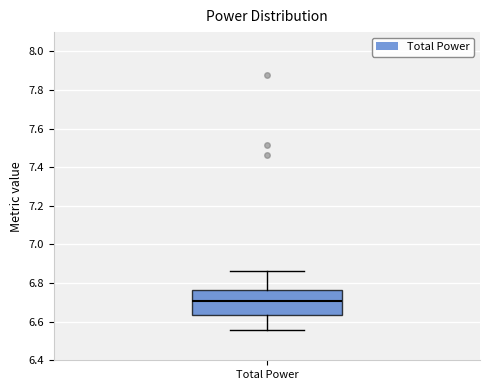

Where is the upper edge of the box for Total Power on the y-axis? The values are not printed on the chart, so give them approximately, as read against the axis.

6.76